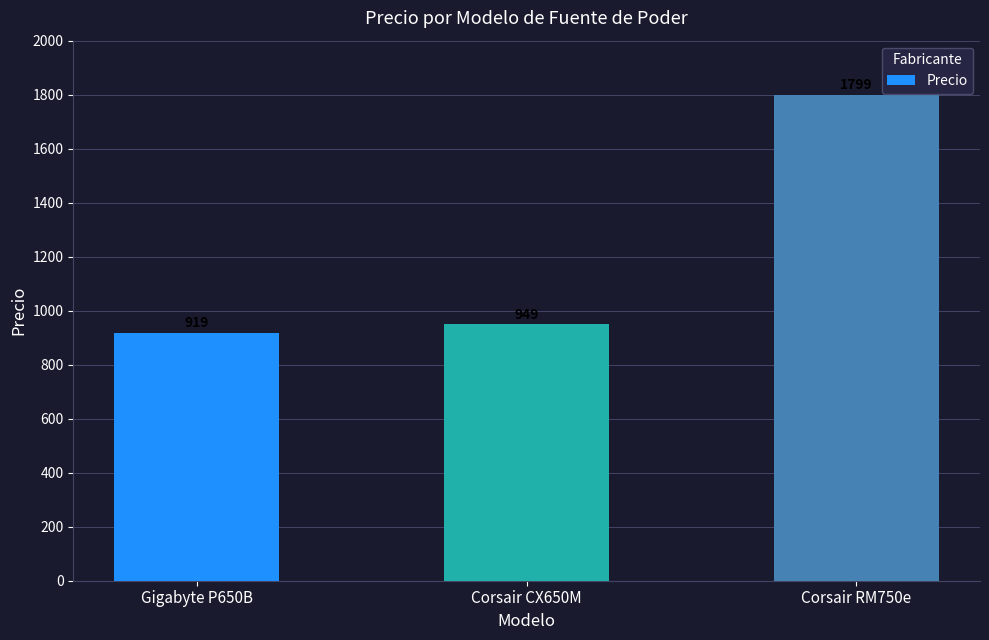

What is the smallest value displayed?

919